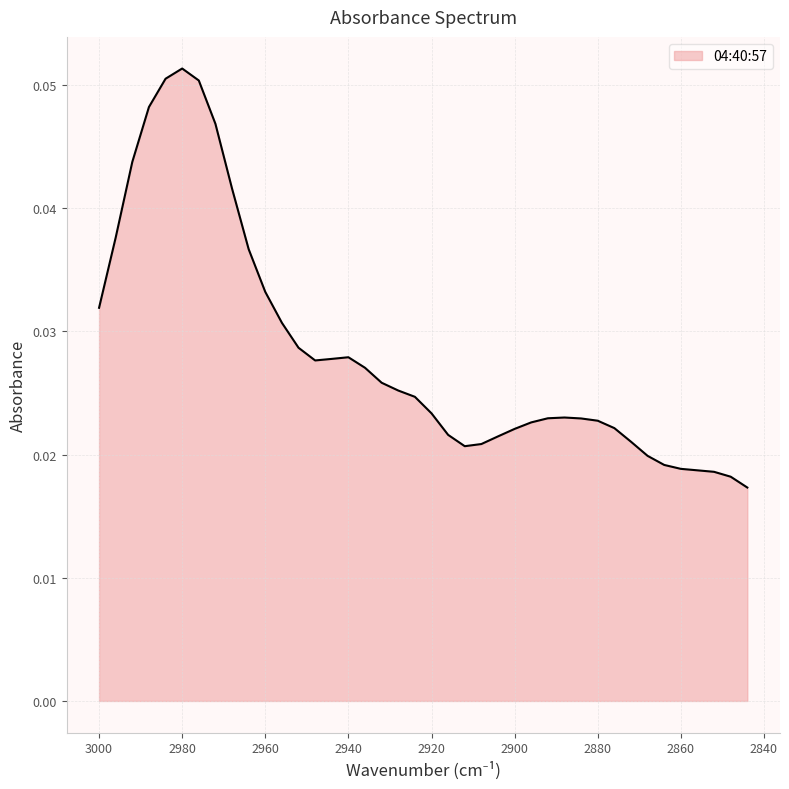

What is the greatest value displayed?

0.1